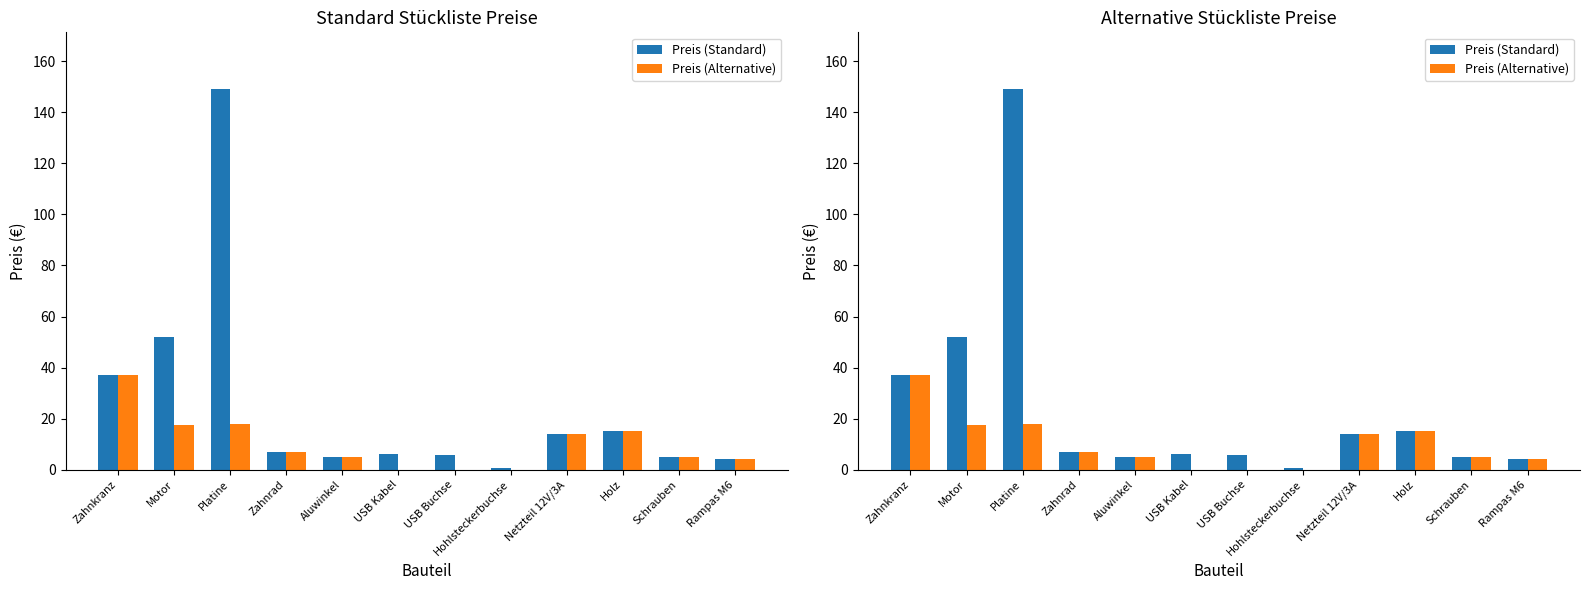

How many values in Preis (Alternative) are above zero?

9